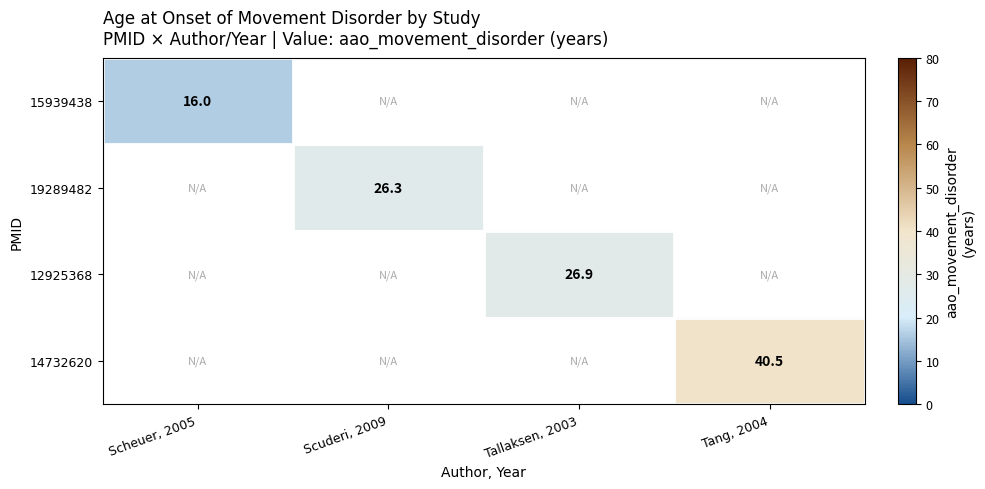

The value of 19289482 at Scuderi, 2009 is 26.3. True or false?

True